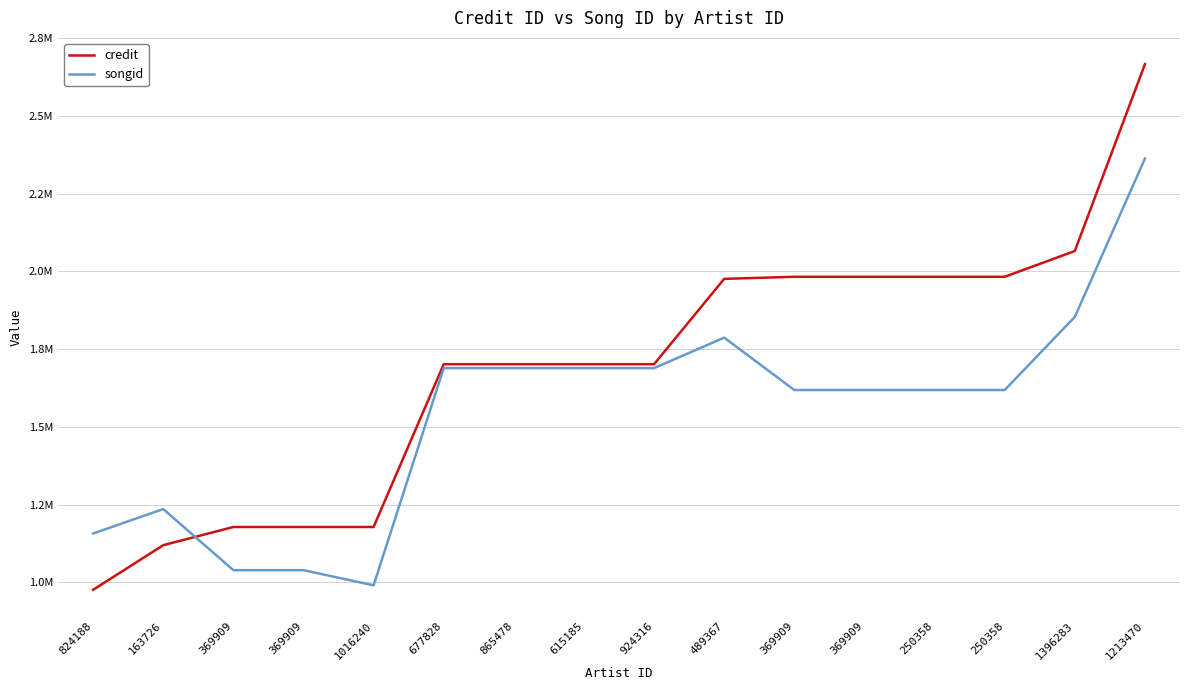

Reading right to left, list all the values displayed in this chart.

credit: 1213470=2666085	1396283=2065327	250358=1982472	250358=1982472	369909=1982472	369909=1982472	489367=1975805	924316=1701484	615185=1701484	865478=1701484	677828=1701484	1016240=1178014	369909=1178009	369909=1178009	163726=1119504	824188=976021
songid: 1213470=2362727	1396283=1853526	250358=1618410	250358=1618410	369909=1618410	369909=1618410	489367=1786805	924316=1688856	615185=1688856	865478=1688856	677828=1688856	1016240=990416	369909=1039221	369909=1039221	163726=1235664	824188=1157058